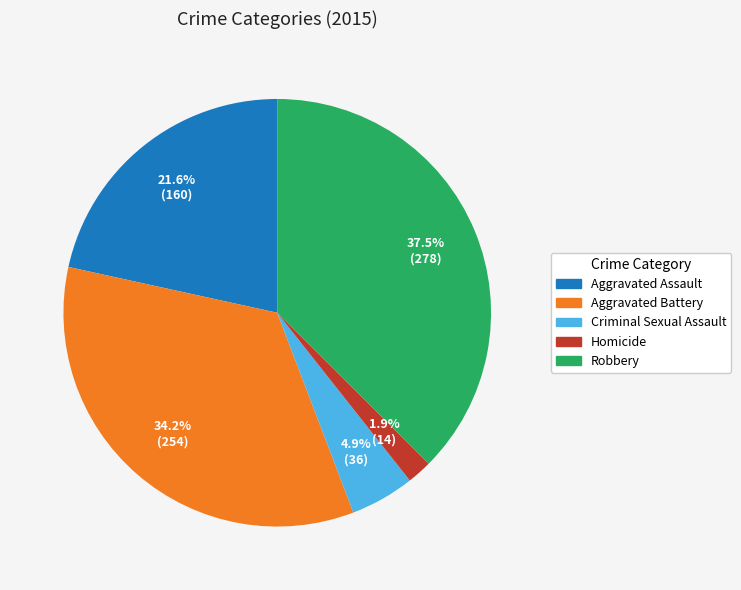

To the nearest percent, what is the average slice percentage?

20%